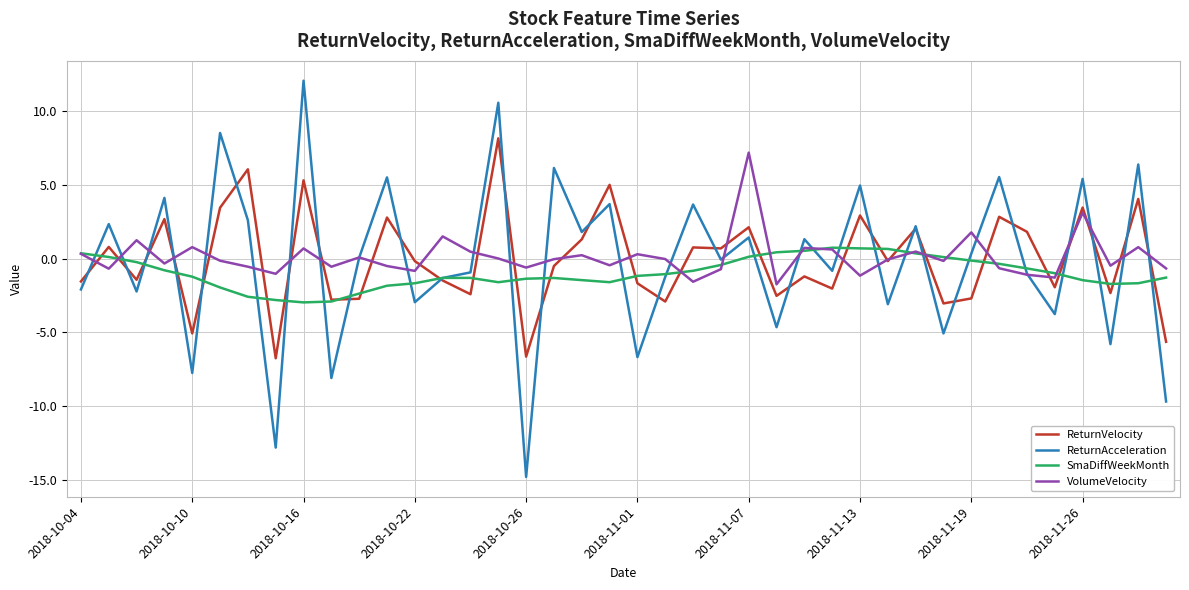

Which series has the largest range (max minus min)?

ReturnAcceleration